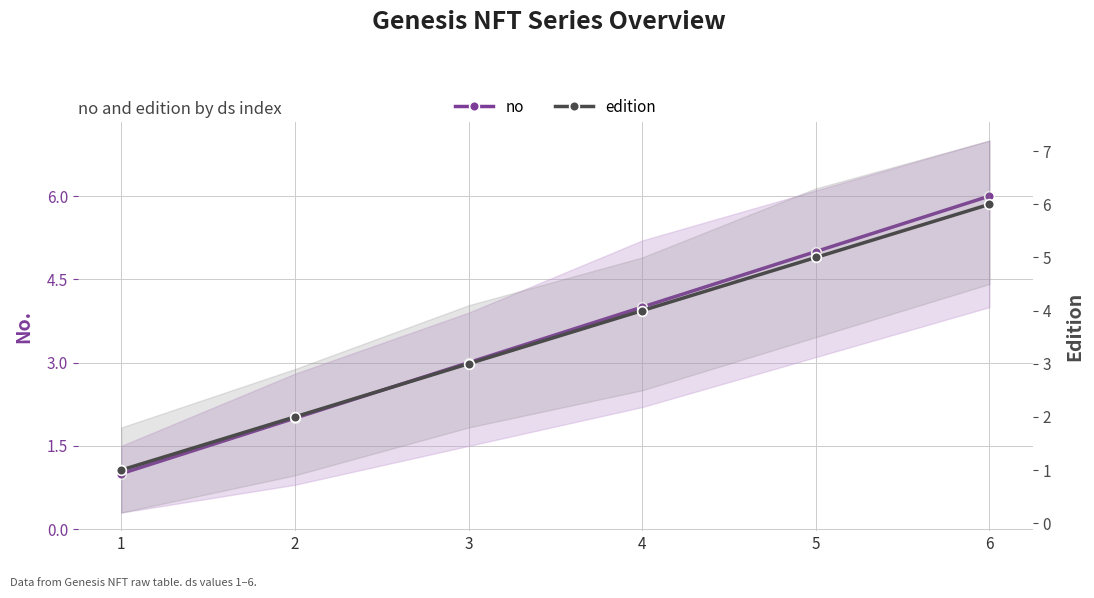

Between 2 and 5, which series saw the biggest shift?

no